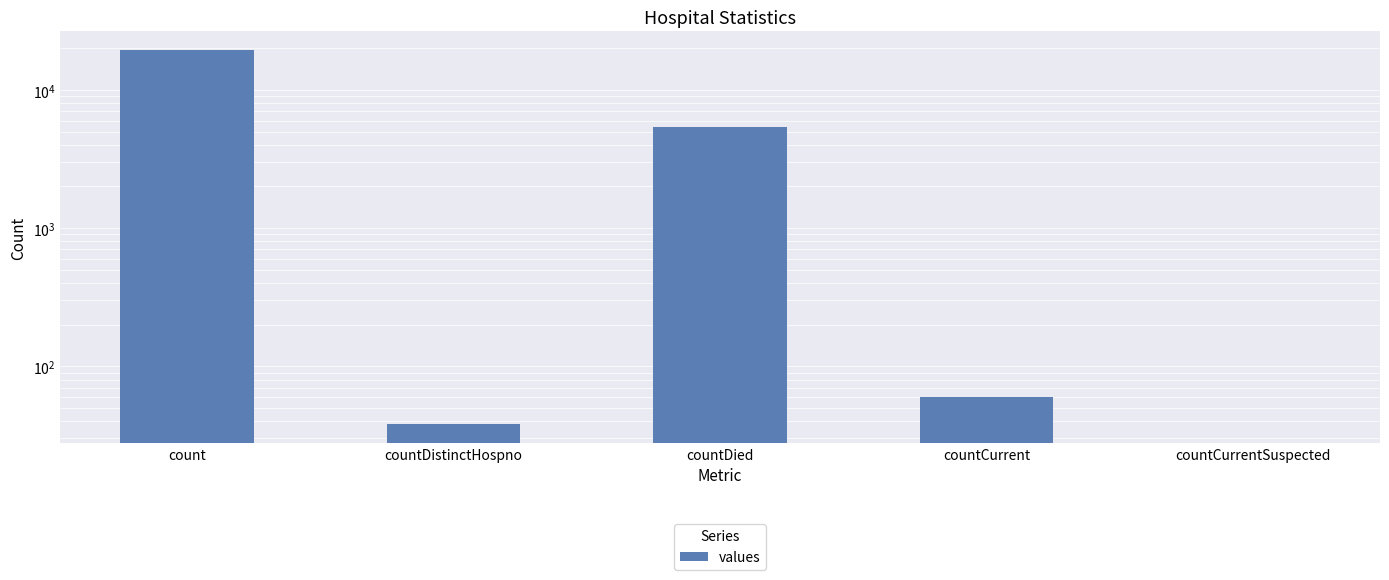

At which label is the value closest to 9710?

countDied